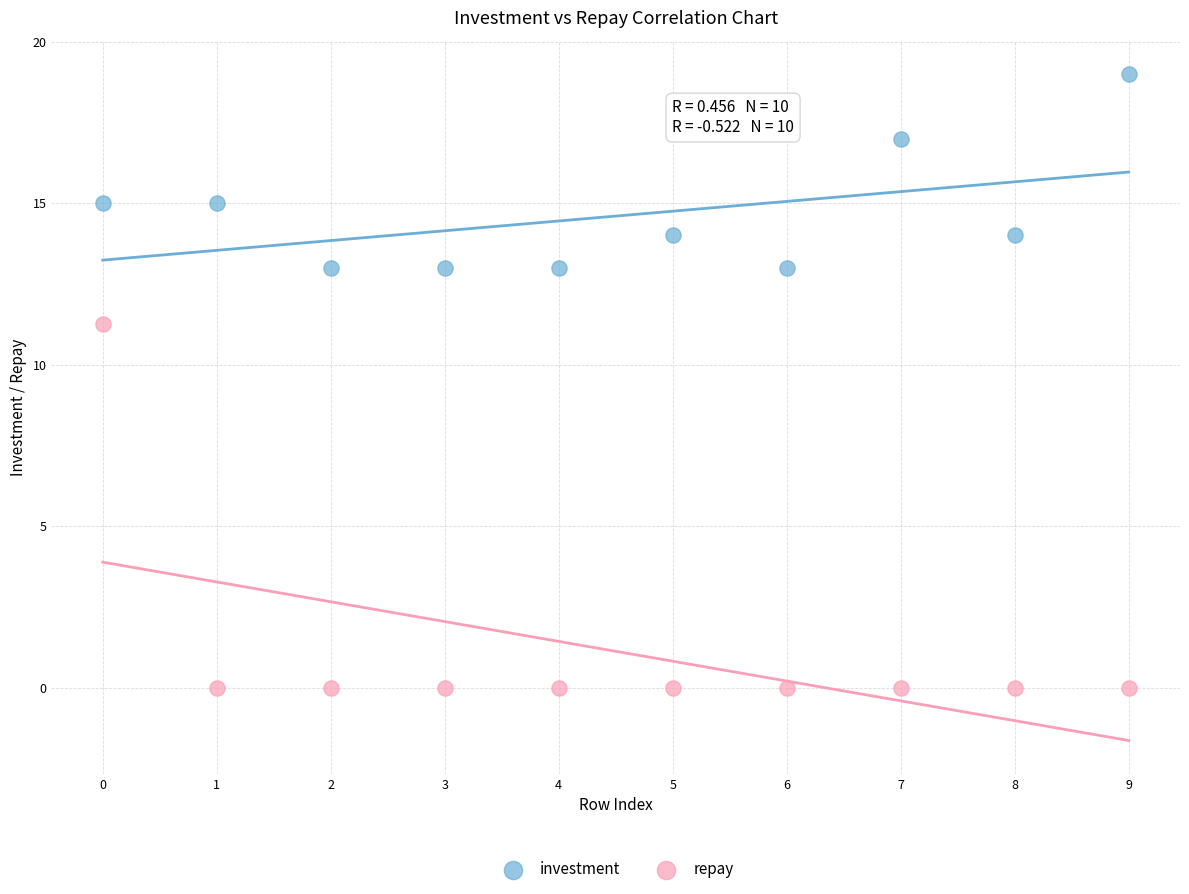

What are all the series names shown in the legend?

investment, repay